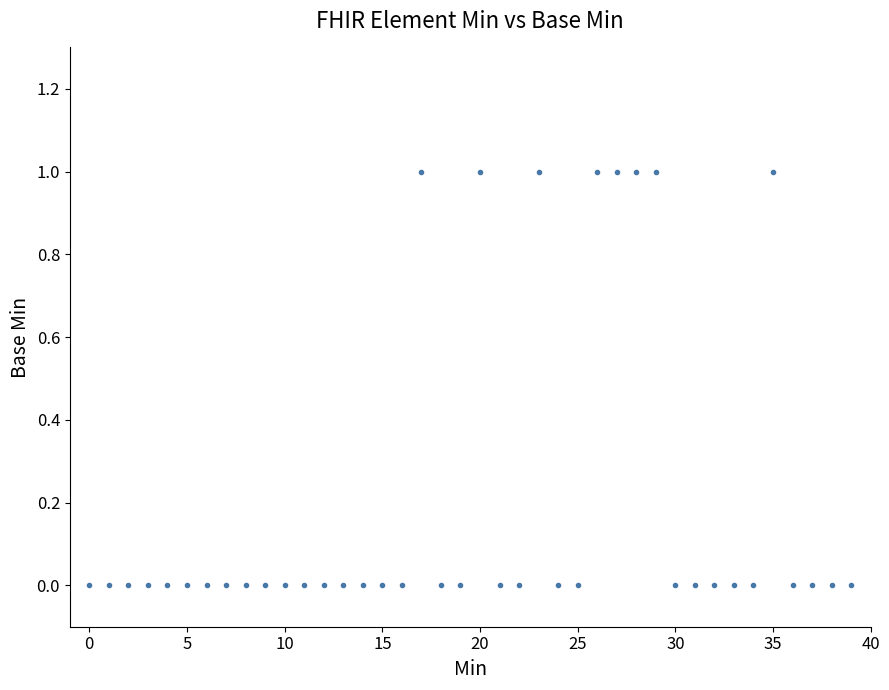

True or false: there are more than 2 points higher than both neighbors.

True